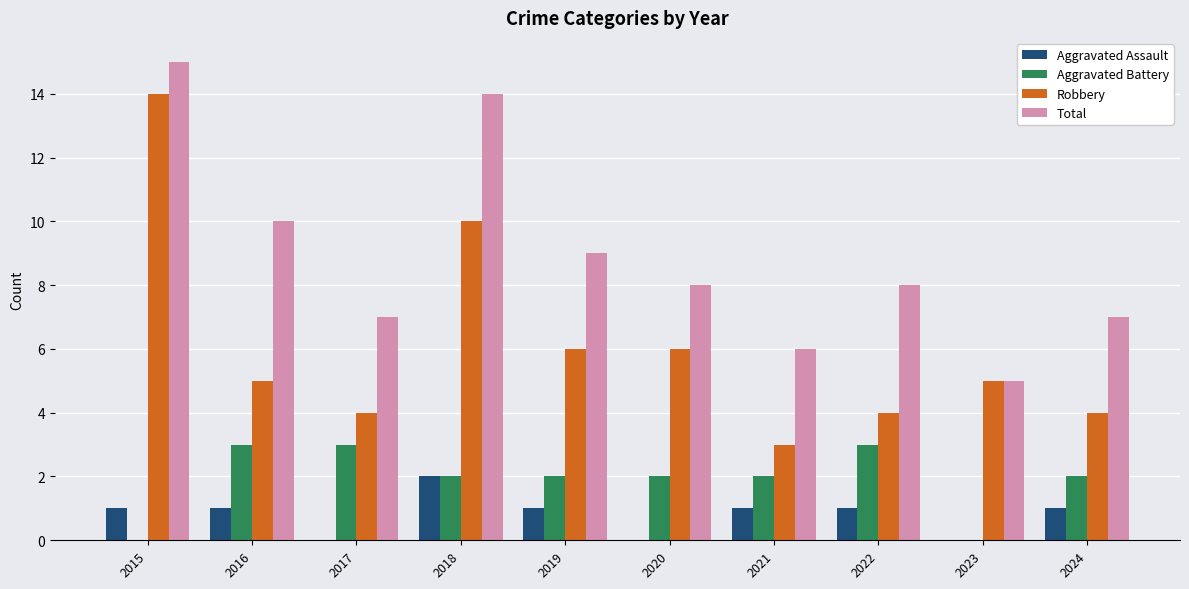

Which series changed the most between 2016 and 2022?

Total